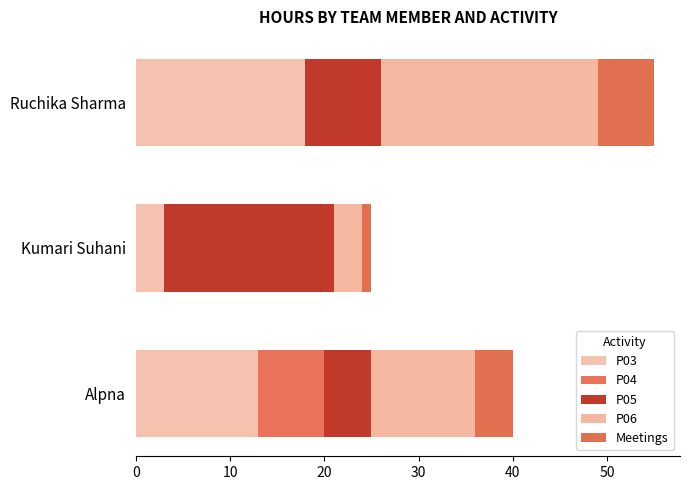

Count the number of data series in this chart.

5